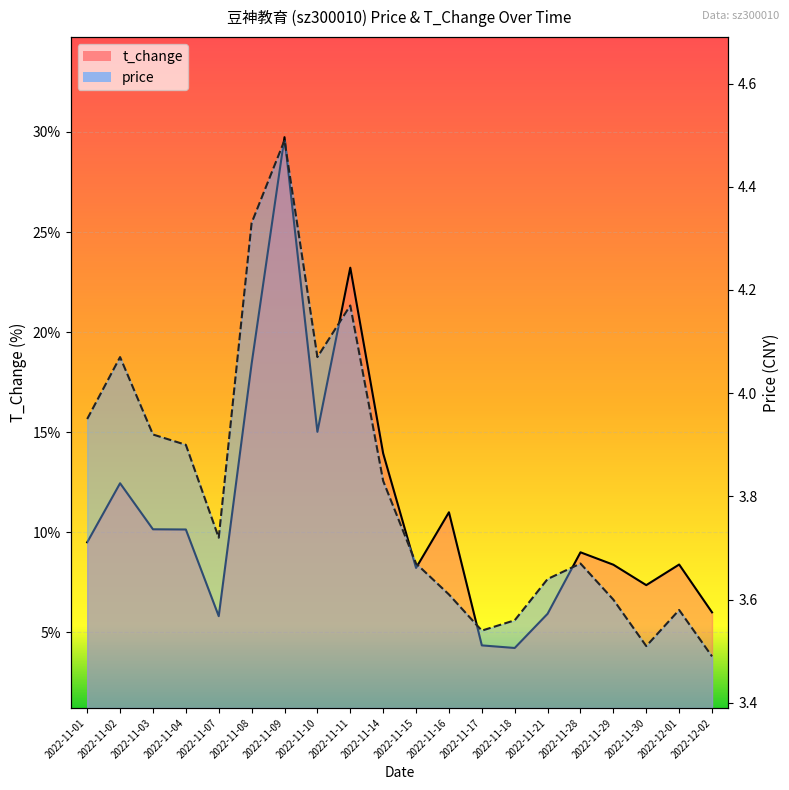

At which category is the sum across all series the highest?

2022-11-09